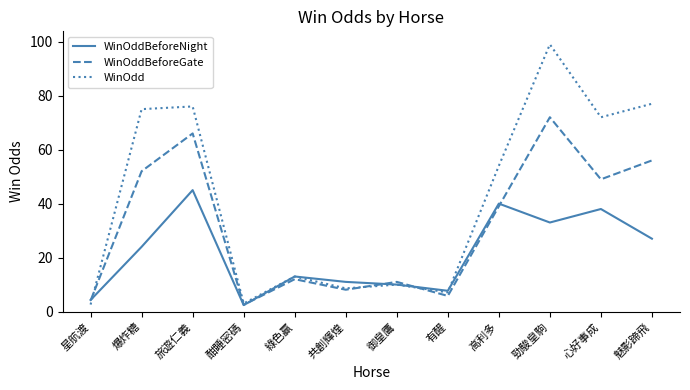

At which label does WinOddBeforeGate reach its minimum?

酣睡密碼